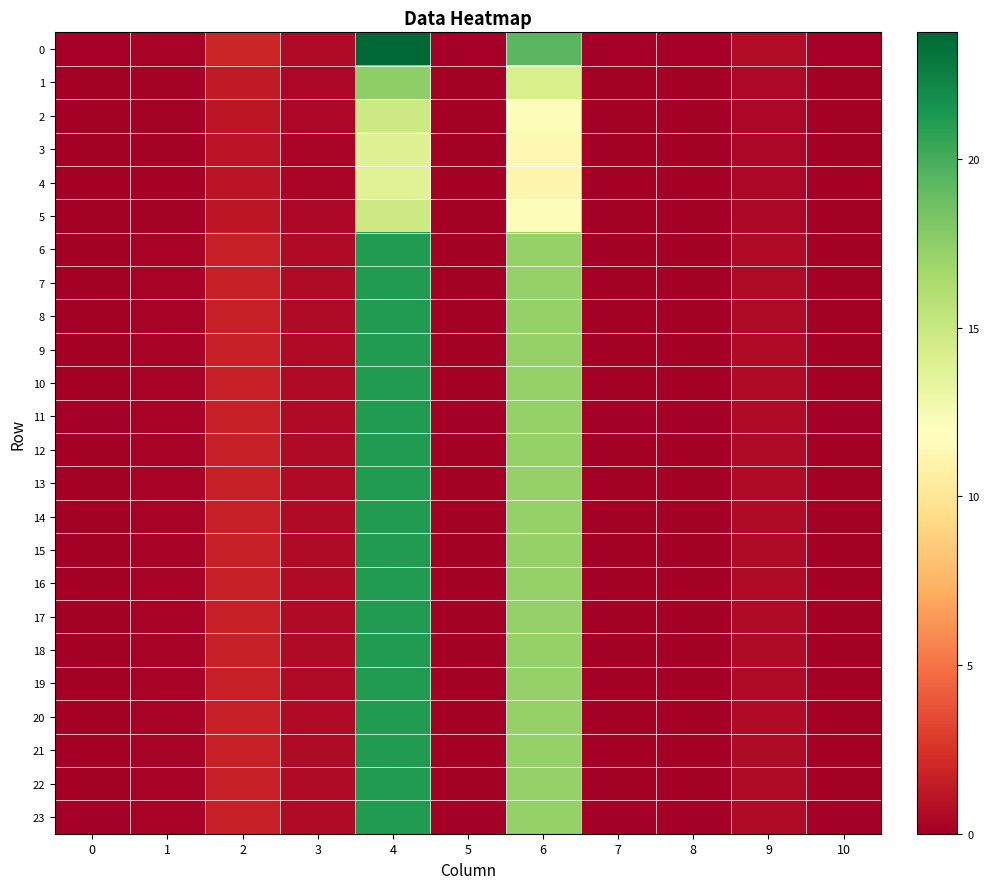

At which category is the sum across all series the highest?

4